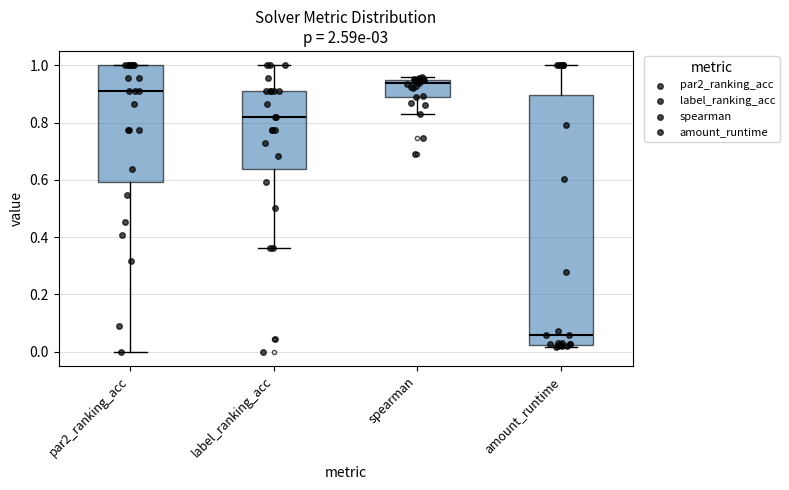

Which box's median line is the highest?

spearman